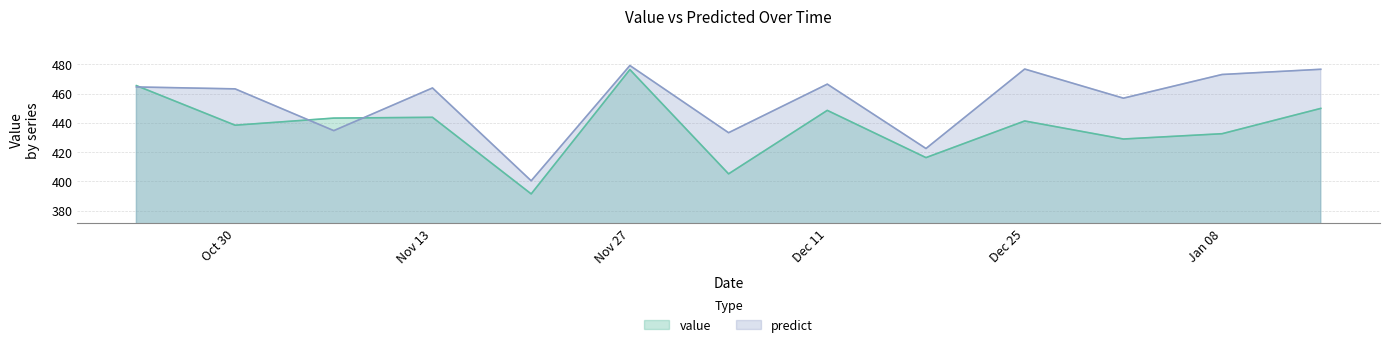

Where is the first local minimum for value?

Oct 30